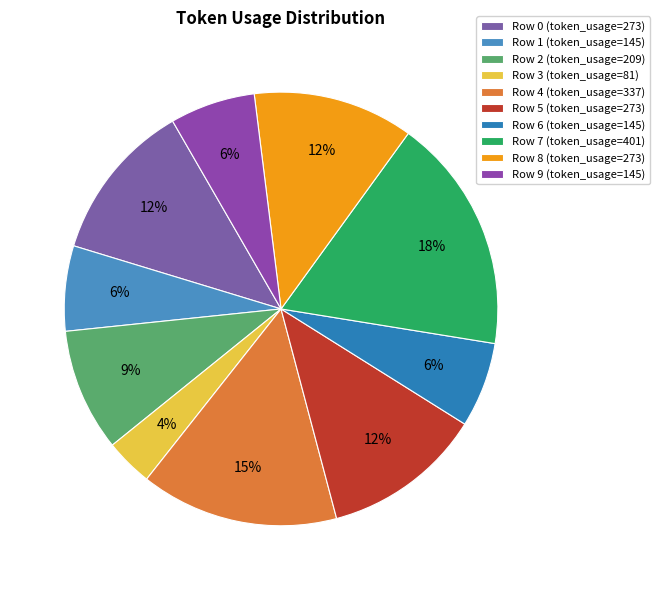

How many segments does this pie chart have?

10